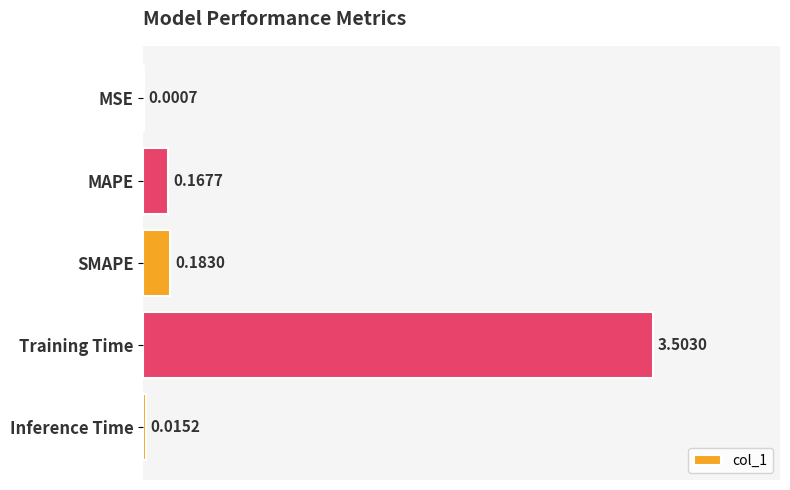

Where is the data nearest to the value 1?

SMAPE